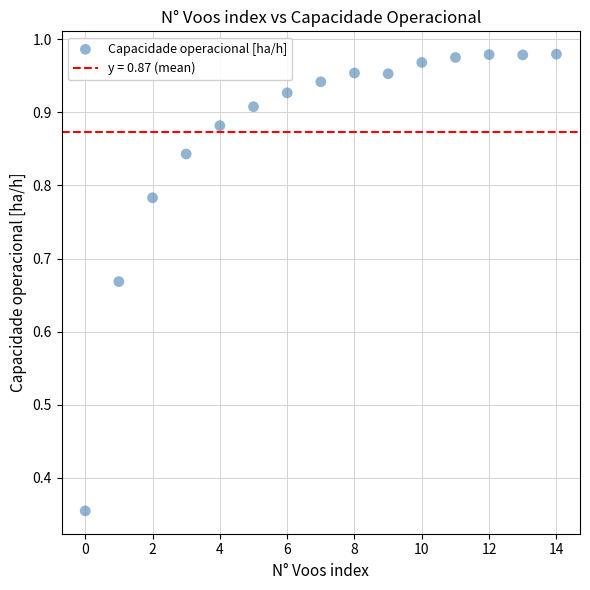

How many data points are displayed?

15